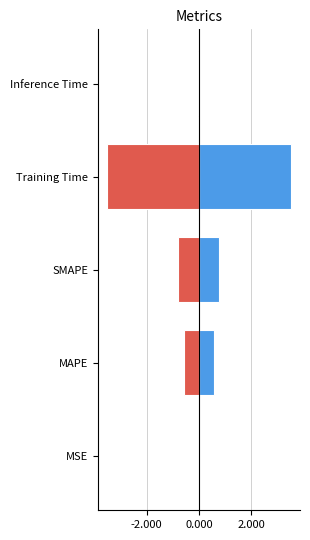

Are the bars grouped side by side (vs. stacked)?

Yes